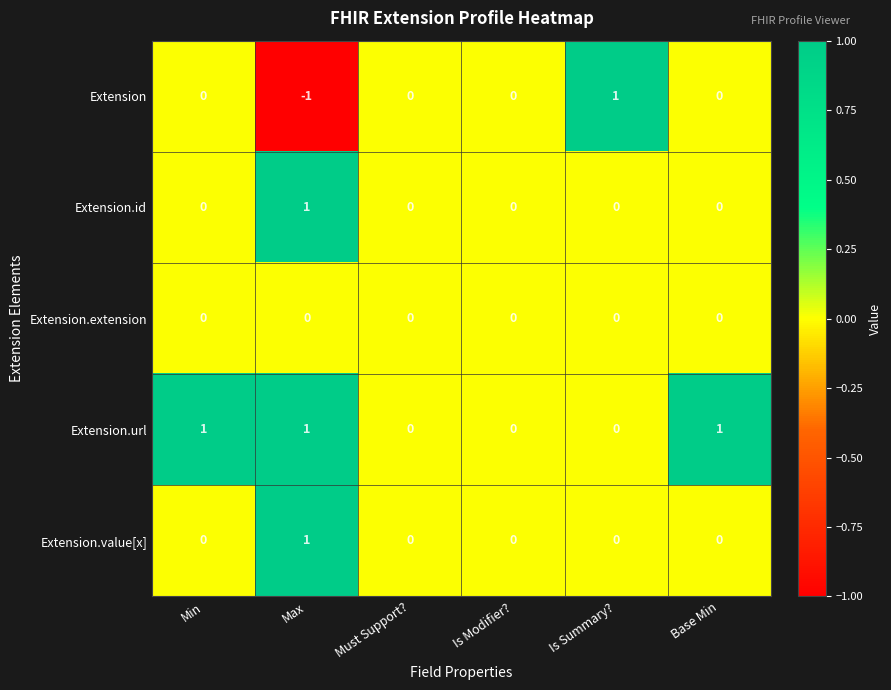

Which series has the widest spread of values?

Extension